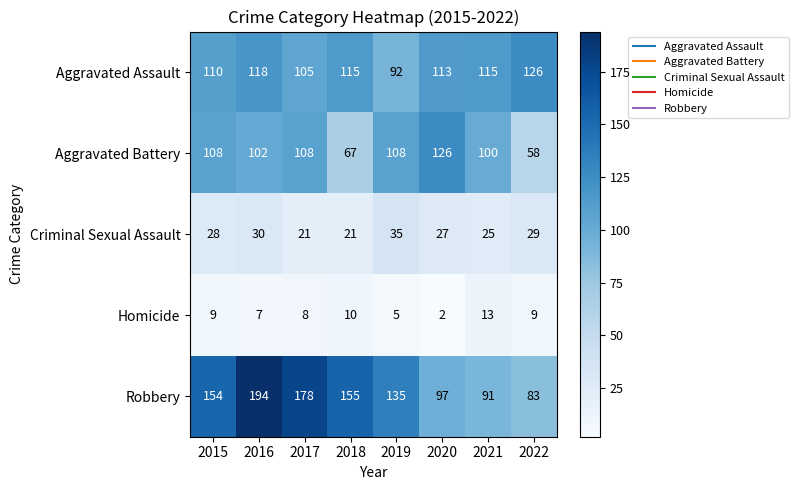

The value of Homicide at 2017 is 8. True or false?

True